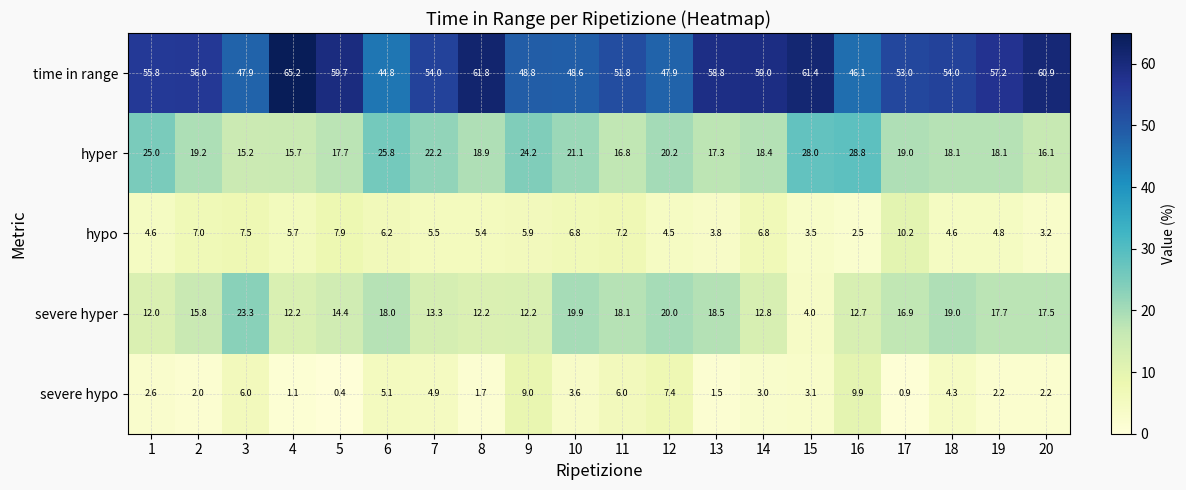

What is the total value across all series at 4?

99.9